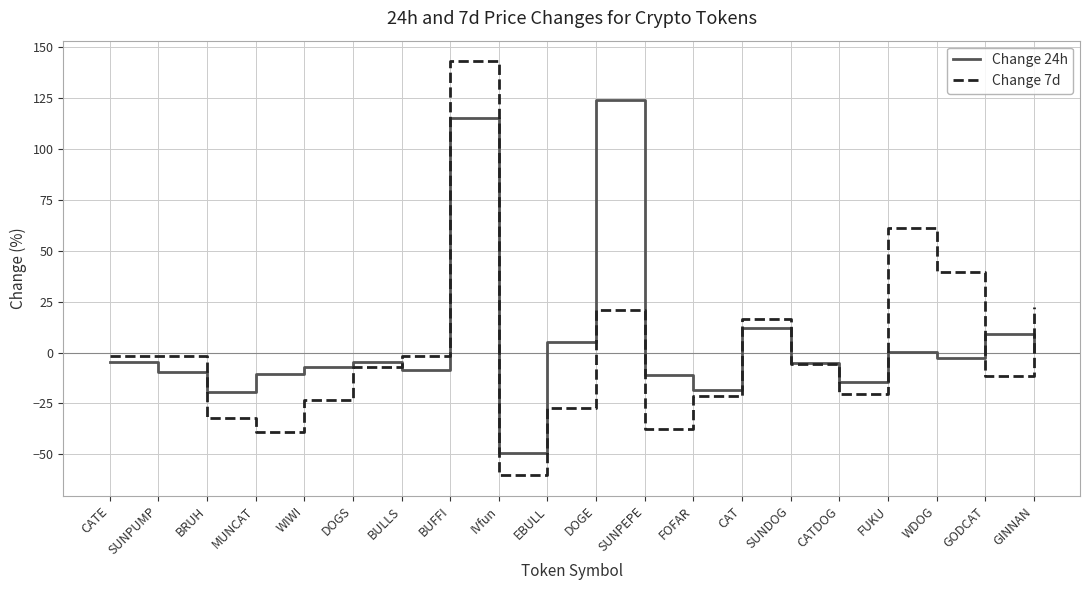

What is the difference between the highest and lowest values at SUNPUMP?

8.1